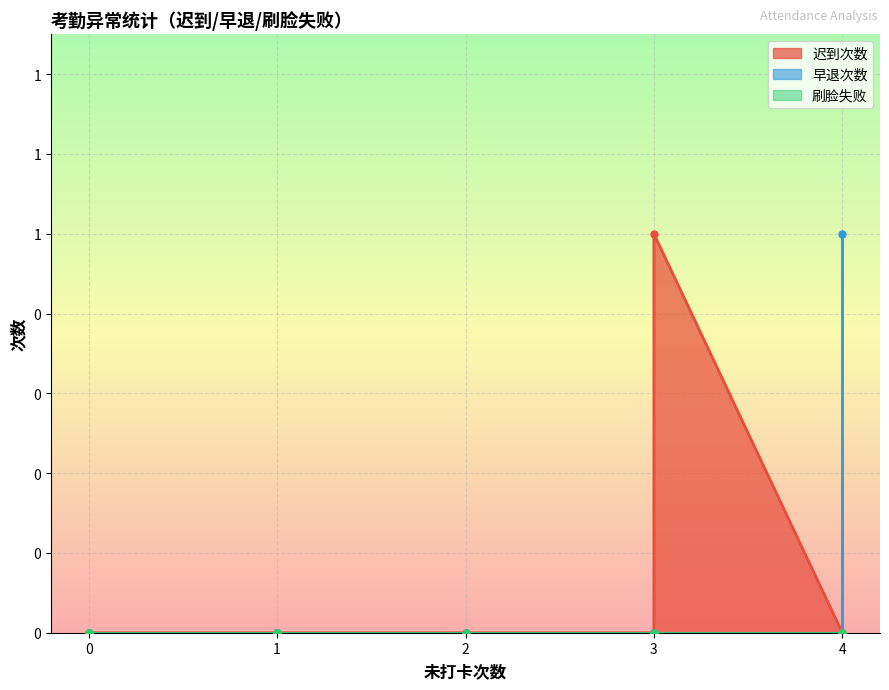

True or false: 刷脸失败 has more than 0 points higher than both neighbors.

False